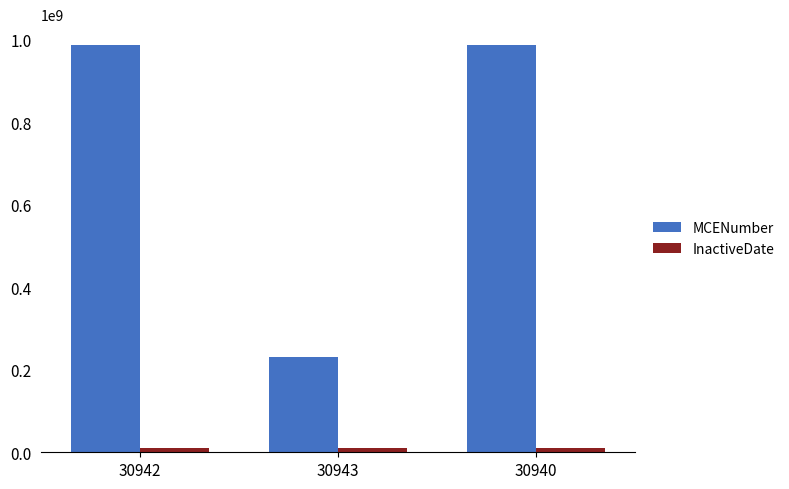

Which series has the largest total across all categories?

MCENumber